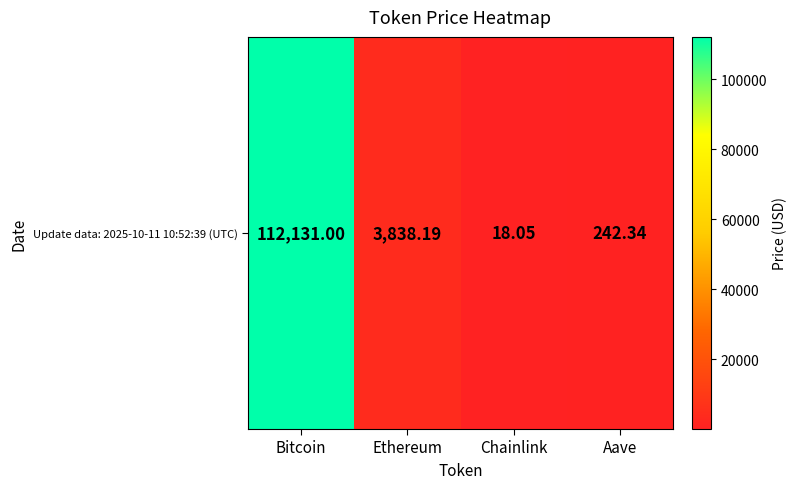

List the labels in order of value, largest first.

Bitcoin, Ethereum, Aave, Chainlink